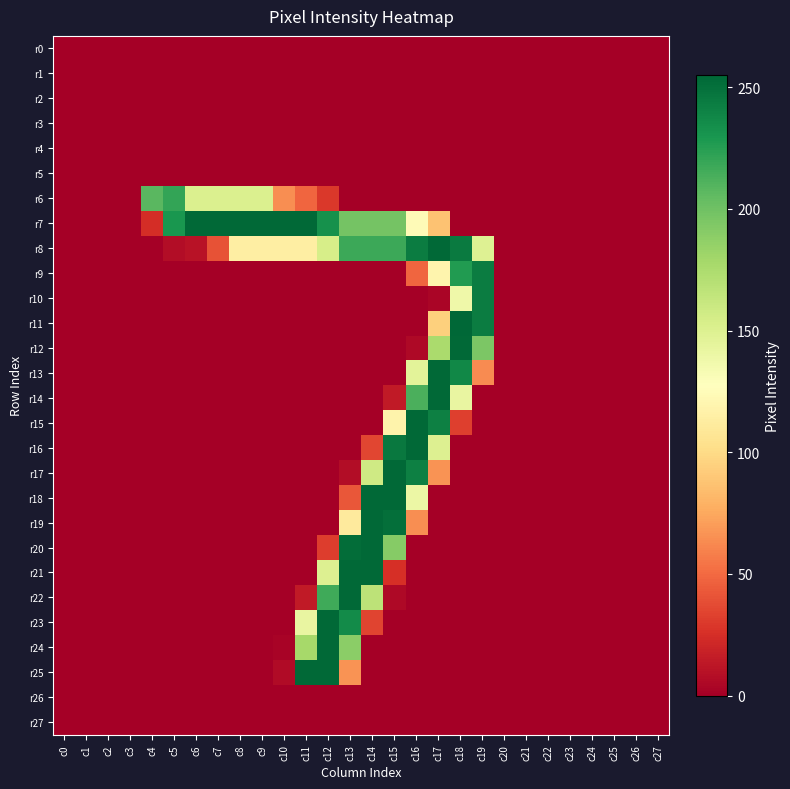

Reading right to left, extract all data points from this chart.

r0: c27=0	c26=0	c25=0	c24=0	c23=0	c22=0	c21=0	c20=0	c19=0	c18=0	c17=0	c16=0	c15=0	c14=0	c13=0	c12=0	c11=0	c10=0	c9=0	c8=0	c7=0	c6=0	c5=0	c4=0	c3=0	c2=0	c1=0	c0=0
r1: c27=0	c26=0	c25=0	c24=0	c23=0	c22=0	c21=0	c20=0	c19=0	c18=0	c17=0	c16=0	c15=0	c14=0	c13=0	c12=0	c11=0	c10=0	c9=0	c8=0	c7=0	c6=0	c5=0	c4=0	c3=0	c2=0	c1=0	c0=0
r2: c27=0	c26=0	c25=0	c24=0	c23=0	c22=0	c21=0	c20=0	c19=0	c18=0	c17=0	c16=0	c15=0	c14=0	c13=0	c12=0	c11=0	c10=0	c9=0	c8=0	c7=0	c6=0	c5=0	c4=0	c3=0	c2=0	c1=0	c0=0
r3: c27=0	c26=0	c25=0	c24=0	c23=0	c22=0	c21=0	c20=0	c19=0	c18=0	c17=0	c16=0	c15=0	c14=0	c13=0	c12=0	c11=0	c10=0	c9=0	c8=0	c7=0	c6=0	c5=0	c4=0	c3=0	c2=0	c1=0	c0=0
r4: c27=0	c26=0	c25=0	c24=0	c23=0	c22=0	c21=0	c20=0	c19=0	c18=0	c17=0	c16=0	c15=0	c14=0	c13=0	c12=0	c11=0	c10=0	c9=0	c8=0	c7=0	c6=0	c5=0	c4=0	c3=0	c2=0	c1=0	c0=0
r5: c27=0	c26=0	c25=0	c24=0	c23=0	c22=0	c21=0	c20=0	c19=0	c18=0	c17=0	c16=0	c15=0	c14=0	c13=0	c12=0	c11=0	c10=0	c9=0	c8=0	c7=0	c6=0	c5=0	c4=0	c3=0	c2=0	c1=0	c0=0
r6: c27=0	c26=0	c25=0	c24=0	c23=0	c22=0	c21=0	c20=0	c19=0	c18=0	c17=0	c16=0	c15=0	c14=0	c13=0	c12=29	c11=48	c10=64	c9=151	c8=151	c7=151	c6=151	c5=221	c4=208	c3=0	c2=0	c1=0	c0=0
r7: c27=0	c26=0	c25=0	c24=0	c23=0	c22=0	c21=0	c20=0	c19=0	c18=0	c17=87	c16=124	c15=198	c14=198	c13=198	c12=233	c11=254	c10=254	c9=254	c8=254	c7=254	c6=254	c5=230	c4=24	c3=0	c2=0	c1=0	c0=0
r8: c27=0	c26=0	c25=0	c24=0	c23=0	c22=0	c21=0	c20=0	c19=149	c18=245	c17=254	c16=244	c15=218	c14=218	c13=218	c12=154	c11=114	c10=114	c9=114	c8=114	c7=40	c6=10	c5=7	c4=0	c3=0	c2=0	c1=0	c0=0
r9: c27=0	c26=0	c25=0	c24=0	c23=0	c22=0	c21=0	c20=0	c19=244	c18=227	c17=119	c16=48	c15=0	c14=0	c13=0	c12=0	c11=0	c10=0	c9=0	c8=0	c7=0	c6=0	c5=0	c4=0	c3=0	c2=0	c1=0	c0=0
r10: c27=0	c26=0	c25=0	c24=0	c23=0	c22=0	c21=0	c20=0	c19=244	c18=138	c17=3	c16=0	c15=0	c14=0	c13=0	c12=0	c11=0	c10=0	c9=0	c8=0	c7=0	c6=0	c5=0	c4=0	c3=0	c2=0	c1=0	c0=0
r11: c27=0	c26=0	c25=0	c24=0	c23=0	c22=0	c21=0	c20=0	c19=244	c18=255	c17=94	c16=0	c15=0	c14=0	c13=0	c12=0	c11=0	c10=0	c9=0	c8=0	c7=0	c6=0	c5=0	c4=0	c3=0	c2=0	c1=0	c0=0
r12: c27=0	c26=0	c25=0	c24=0	c23=0	c22=0	c21=0	c20=0	c19=195	c18=254	c17=176	c16=5	c15=0	c14=0	c13=0	c12=0	c11=0	c10=0	c9=0	c8=0	c7=0	c6=0	c5=0	c4=0	c3=0	c2=0	c1=0	c0=0
r13: c27=0	c26=0	c25=0	c24=0	c23=0	c22=0	c21=0	c20=0	c19=63	c18=238	c17=254	c16=146	c15=0	c14=0	c13=0	c12=0	c11=0	c10=0	c9=0	c8=0	c7=0	c6=0	c5=0	c4=0	c3=0	c2=0	c1=0	c0=0
r14: c27=0	c26=0	c25=0	c24=0	c23=0	c22=0	c21=0	c20=0	c19=0	c18=142	c17=254	c16=213	c15=14	c14=0	c13=0	c12=0	c11=0	c10=0	c9=0	c8=0	c7=0	c6=0	c5=0	c4=0	c3=0	c2=0	c1=0	c0=0
r15: c27=0	c26=0	c25=0	c24=0	c23=0	c22=0	c21=0	c20=0	c19=0	c18=32	c17=242	c16=254	c15=118	c14=0	c13=0	c12=0	c11=0	c10=0	c9=0	c8=0	c7=0	c6=0	c5=0	c4=0	c3=0	c2=0	c1=0	c0=0
r16: c27=0	c26=0	c25=0	c24=0	c23=0	c22=0	c21=0	c20=0	c19=0	c18=0	c17=150	c16=254	c15=246	c14=35	c13=0	c12=0	c11=0	c10=0	c9=0	c8=0	c7=0	c6=0	c5=0	c4=0	c3=0	c2=0	c1=0	c0=0
r17: c27=0	c26=0	c25=0	c24=0	c23=0	c22=0	c21=0	c20=0	c19=0	c18=0	c17=66	c16=242	c15=254	c14=158	c13=7	c12=0	c11=0	c10=0	c9=0	c8=0	c7=0	c6=0	c5=0	c4=0	c3=0	c2=0	c1=0	c0=0
r18: c27=0	c26=0	c25=0	c24=0	c23=0	c22=0	c21=0	c20=0	c19=0	c18=0	c17=0	c16=140	c15=254	c14=254	c13=42	c12=0	c11=0	c10=0	c9=0	c8=0	c7=0	c6=0	c5=0	c4=0	c3=0	c2=0	c1=0	c0=0
r19: c27=0	c26=0	c25=0	c24=0	c23=0	c22=0	c21=0	c20=0	c19=0	c18=0	c17=0	c16=64	c15=251	c14=254	c13=111	c12=0	c11=0	c10=0	c9=0	c8=0	c7=0	c6=0	c5=0	c4=0	c3=0	c2=0	c1=0	c0=0
r20: c27=0	c26=0	c25=0	c24=0	c23=0	c22=0	c21=0	c20=0	c19=0	c18=0	c17=0	c16=0	c15=191	c14=254	c13=252	c12=31	c11=0	c10=0	c9=0	c8=0	c7=0	c6=0	c5=0	c4=0	c3=0	c2=0	c1=0	c0=0
r21: c27=0	c26=0	c25=0	c24=0	c23=0	c22=0	c21=0	c20=0	c19=0	c18=0	c17=0	c16=0	c15=25	c14=254	c13=254	c12=150	c11=0	c10=0	c9=0	c8=0	c7=0	c6=0	c5=0	c4=0	c3=0	c2=0	c1=0	c0=0
r22: c27=0	c26=0	c25=0	c24=0	c23=0	c22=0	c21=0	c20=0	c19=0	c18=0	c17=0	c16=0	c15=5	c14=167	c13=254	c12=217	c11=14	c10=0	c9=0	c8=0	c7=0	c6=0	c5=0	c4=0	c3=0	c2=0	c1=0	c0=0
r23: c27=0	c26=0	c25=0	c24=0	c23=0	c22=0	c21=0	c20=0	c19=0	c18=0	c17=0	c16=0	c15=0	c14=34	c13=236	c12=254	c11=142	c10=0	c9=0	c8=0	c7=0	c6=0	c5=0	c4=0	c3=0	c2=0	c1=0	c0=0
r24: c27=0	c26=0	c25=0	c24=0	c23=0	c22=0	c21=0	c20=0	c19=0	c18=0	c17=0	c16=0	c15=0	c14=0	c13=189	c12=254	c11=178	c10=2	c9=0	c8=0	c7=0	c6=0	c5=0	c4=0	c3=0	c2=0	c1=0	c0=0
r25: c27=0	c26=0	c25=0	c24=0	c23=0	c22=0	c21=0	c20=0	c19=0	c18=0	c17=0	c16=0	c15=0	c14=0	c13=66	c12=254	c11=254	c10=6	c9=0	c8=0	c7=0	c6=0	c5=0	c4=0	c3=0	c2=0	c1=0	c0=0
r26: c27=0	c26=0	c25=0	c24=0	c23=0	c22=0	c21=0	c20=0	c19=0	c18=0	c17=0	c16=0	c15=0	c14=0	c13=0	c12=0	c11=0	c10=0	c9=0	c8=0	c7=0	c6=0	c5=0	c4=0	c3=0	c2=0	c1=0	c0=0
r27: c27=0	c26=0	c25=0	c24=0	c23=0	c22=0	c21=0	c20=0	c19=0	c18=0	c17=0	c16=0	c15=0	c14=0	c13=0	c12=0	c11=0	c10=0	c9=0	c8=0	c7=0	c6=0	c5=0	c4=0	c3=0	c2=0	c1=0	c0=0